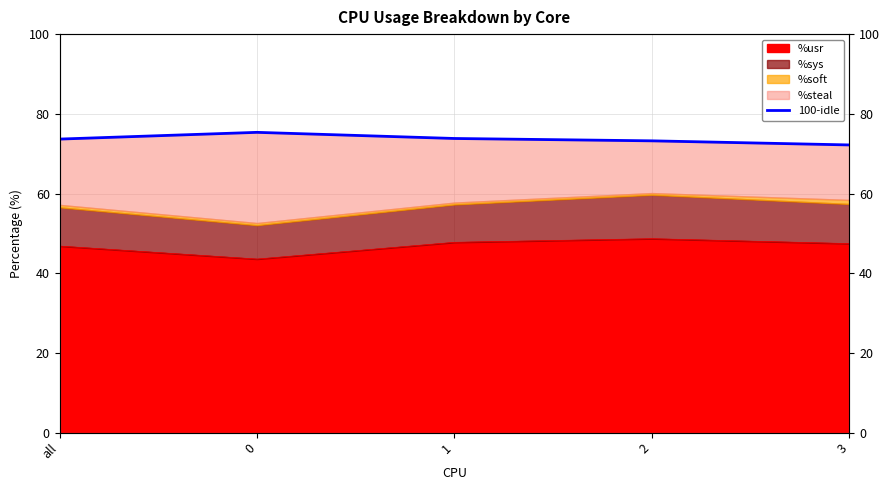

What position from the right is all?

5